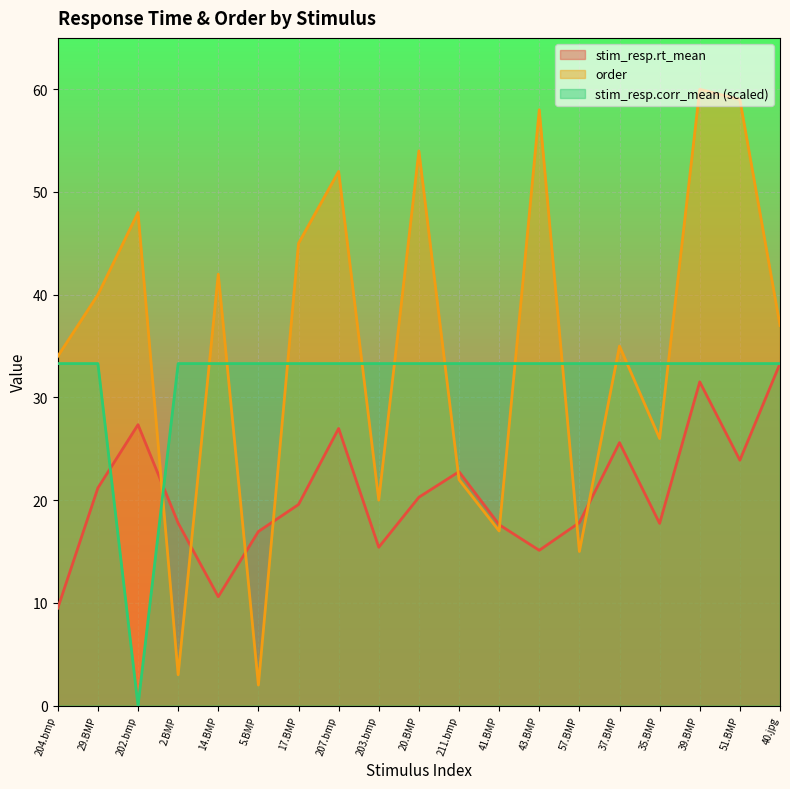

At which category is the sum across all series the highest?

39.BMP